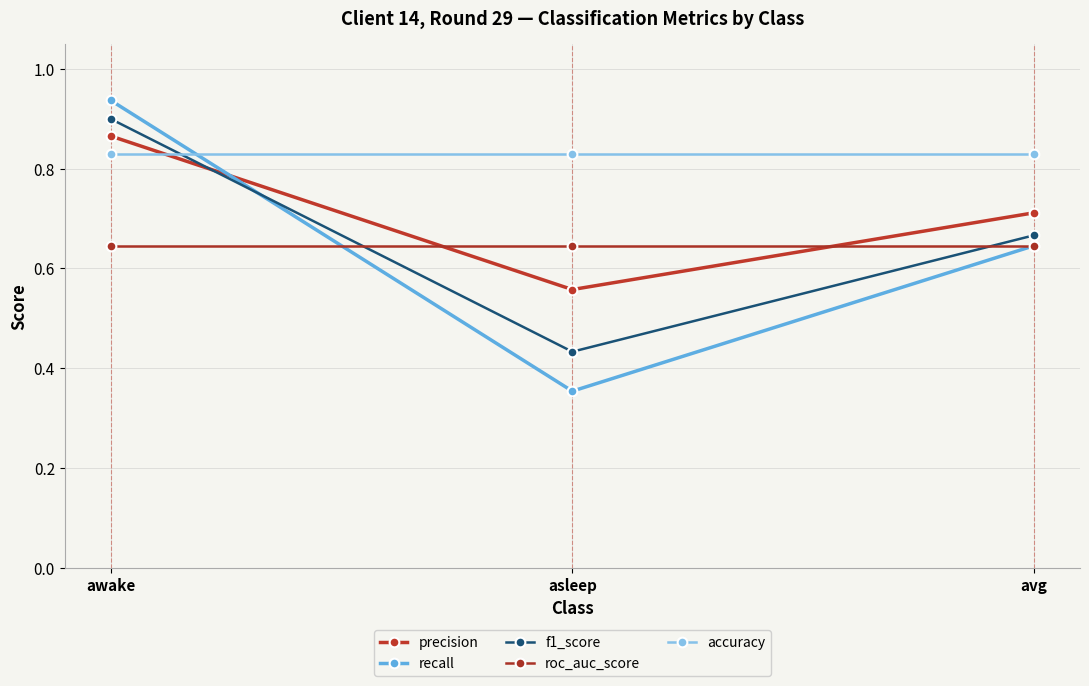

What are all the series names shown in the legend?

precision, recall, f1_score, roc_auc_score, accuracy